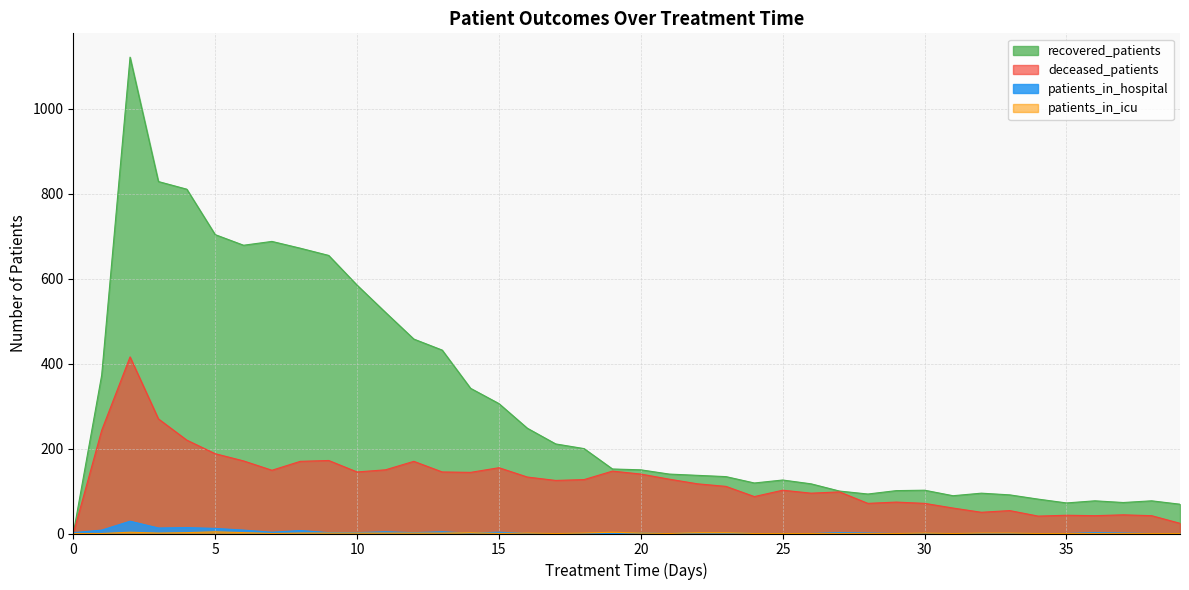

Reading left to right, what are all the values shown in this chart?

patients_in_hospital: 0=2	1=8	2=29	3=13	4=14	5=12	6=8	7=3	8=7	9=2	10=2	11=4	12=2	13=4	14=1	15=3	16=0	17=0	18=0	19=0	20=1	21=0	22=1	23=1	24=0	25=0	26=0	27=2	28=1	29=0	30=0	31=0	32=0	33=0	34=0	35=0	36=2	37=1	38=0	39=0
patients_in_icu: 0=0	1=0	2=3	3=1	4=2	5=4	6=2	7=0	8=1	9=1	10=1	11=1	12=1	13=1	14=2	15=0	16=1	17=0	18=1	19=3	20=1	21=0	22=2	23=2	24=0	25=0	26=0	27=0	28=0	29=0	30=1	31=0	32=1	33=1	34=0	35=0	36=0	37=0	38=0	39=0
recovered_patients: 0=0	1=373	2=1122	3=829	4=811	5=704	6=679	7=688	8=672	9=655	10=585	11=521	12=458	13=432	14=342	15=306	16=248	17=211	18=200	19=152	20=150	21=140	22=137	23=134	24=119	25=126	26=117	27=100	28=93	29=101	30=102	31=89	32=95	33=91	34=81	35=72	36=77	37=73	38=77	39=69
deceased_patients: 0=0	1=243	2=416	3=270	4=220	5=188	6=171	7=149	8=170	9=172	10=145	11=150	12=170	13=145	14=144	15=155	16=133	17=125	18=127	19=147	20=140	21=128	22=117	23=111	24=87	25=102	26=95	27=98	28=71	29=74	30=71	31=60	32=50	33=54	34=41	35=43	36=42	37=44	38=42	39=24